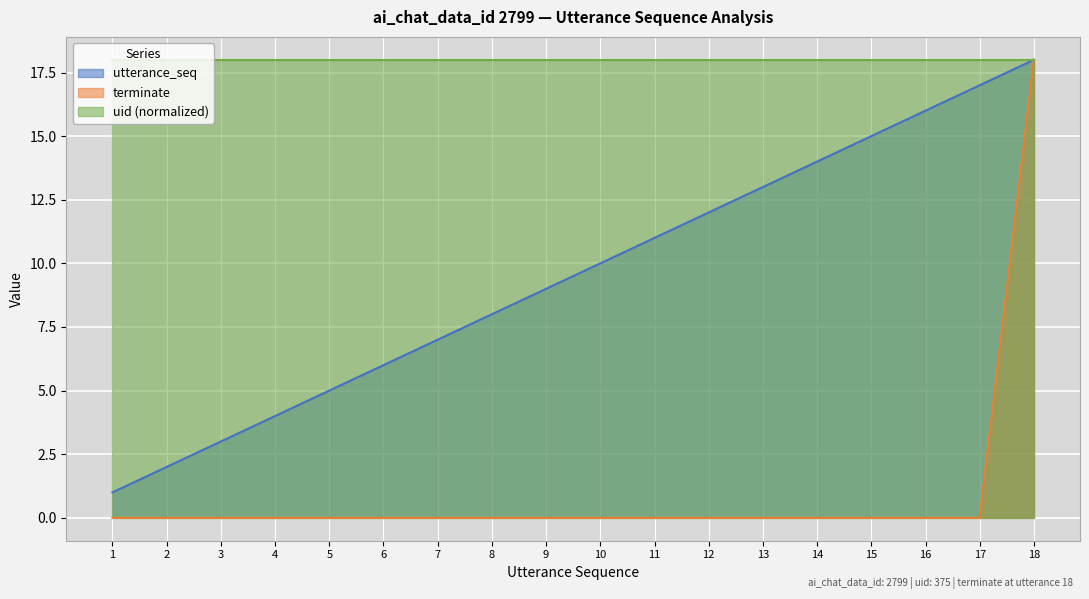

Which series has the largest total across all categories?

uid (normalized)